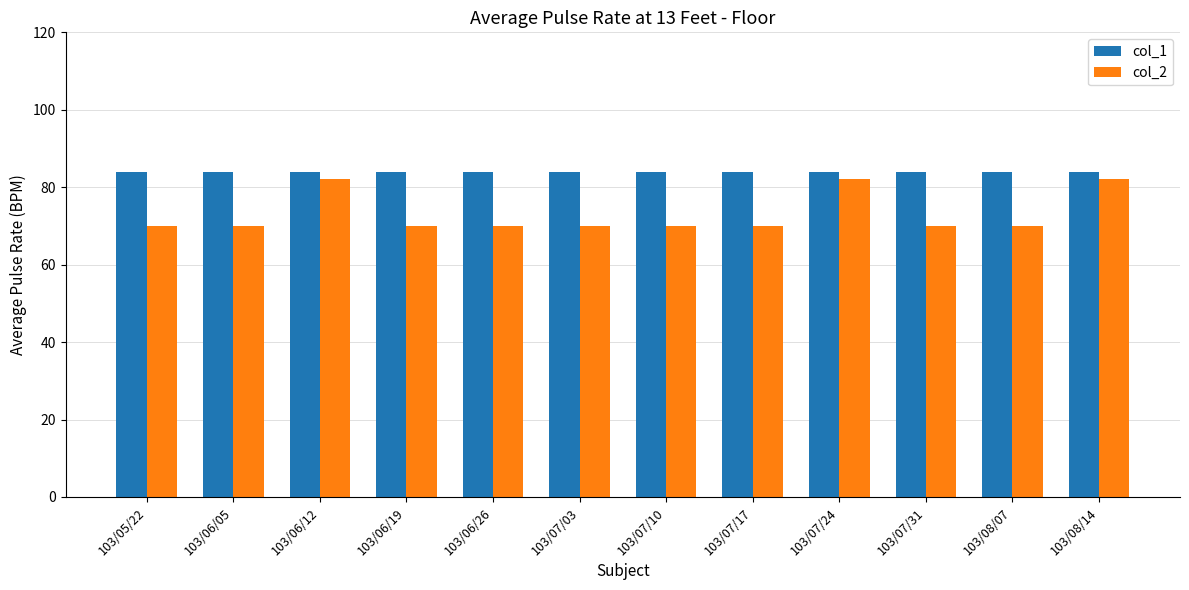

How many categories are shown in the chart?

12